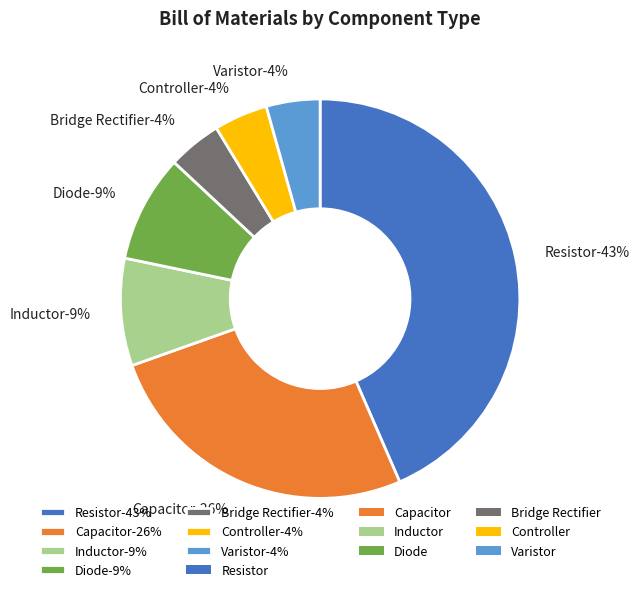

Does Inductor account for over 50% of the chart?

No